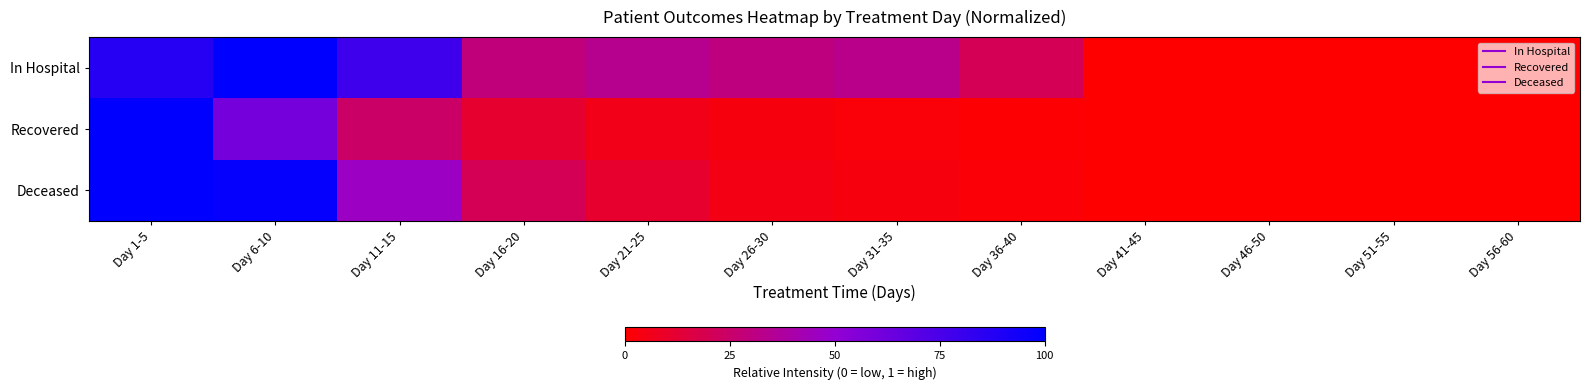

Reading left to right, what are all the values shown in this chart?

In Hospital: Day 1-5=0.9	Day 6-10=1.0	Day 11-15=0.8	Day 16-20=0.3	Day 21-25=0.3	Day 26-30=0.3	Day 31-35=0.3	Day 36-40=0.2	Day 41-45=0.0	Day 46-50=0.0	Day 51-55=0.0	Day 56-60=0.0
Recovered: Day 1-5=1.0	Day 6-10=0.6	Day 11-15=0.2	Day 16-20=0.1	Day 21-25=0.1	Day 26-30=0.0	Day 31-35=0.0	Day 36-40=0.0	Day 41-45=0.0	Day 46-50=0.0	Day 51-55=0.0	Day 56-60=0.0
Deceased: Day 1-5=1.0	Day 6-10=1.0	Day 11-15=0.5	Day 16-20=0.2	Day 21-25=0.1	Day 26-30=0.1	Day 31-35=0.0	Day 36-40=0.0	Day 41-45=0.0	Day 46-50=0.0	Day 51-55=0.0	Day 56-60=0.0